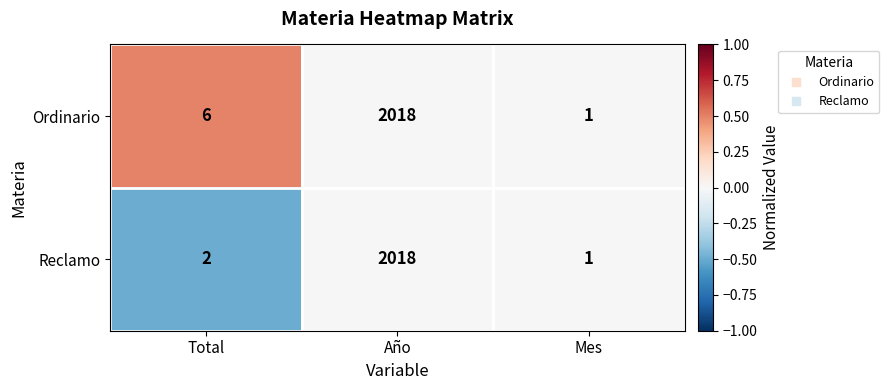

Which series changed the most between Total and Año?

Reclamo